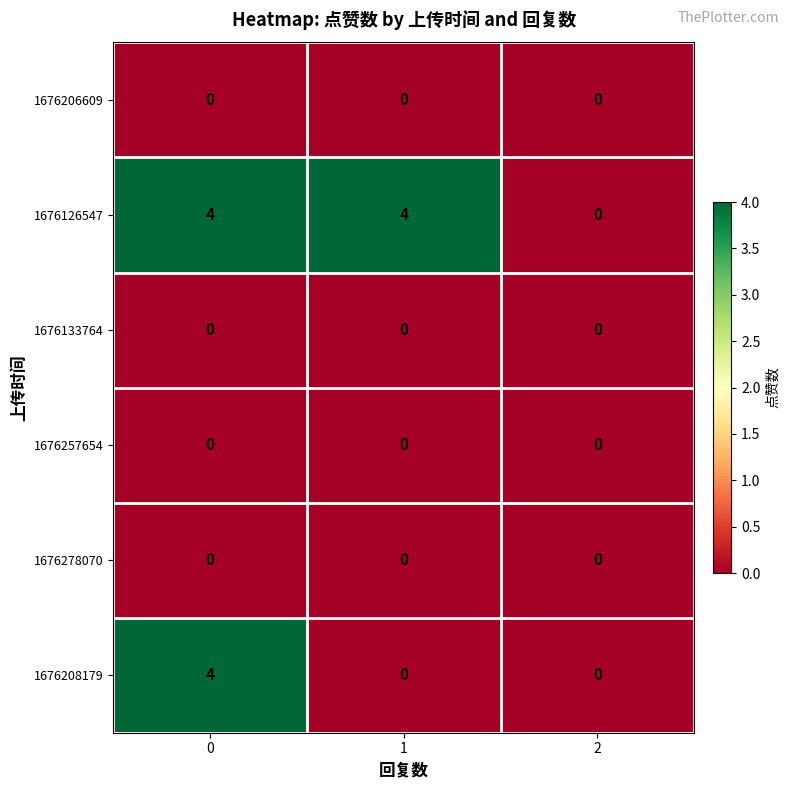

True or false: 1676257654 has a value of 0 at 0.

True